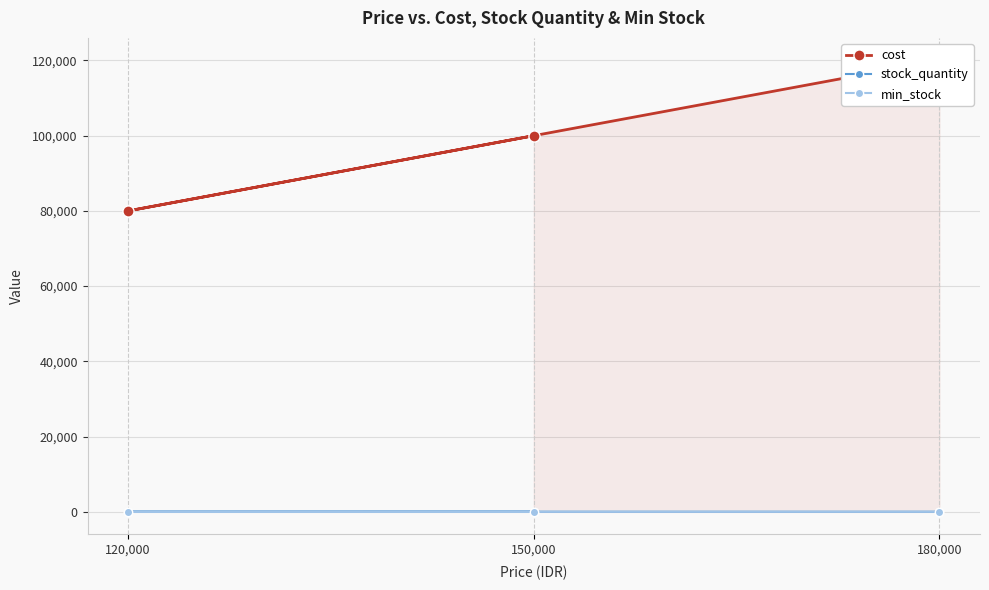

Reading left to right, transcribe all the data shown in this chart.

cost: 150,000=100000	120,000=80000	180,000=120000
stock_quantity: 150,000=50	120,000=30	180,000=25
min_stock: 150,000=5	120,000=3	180,000=5